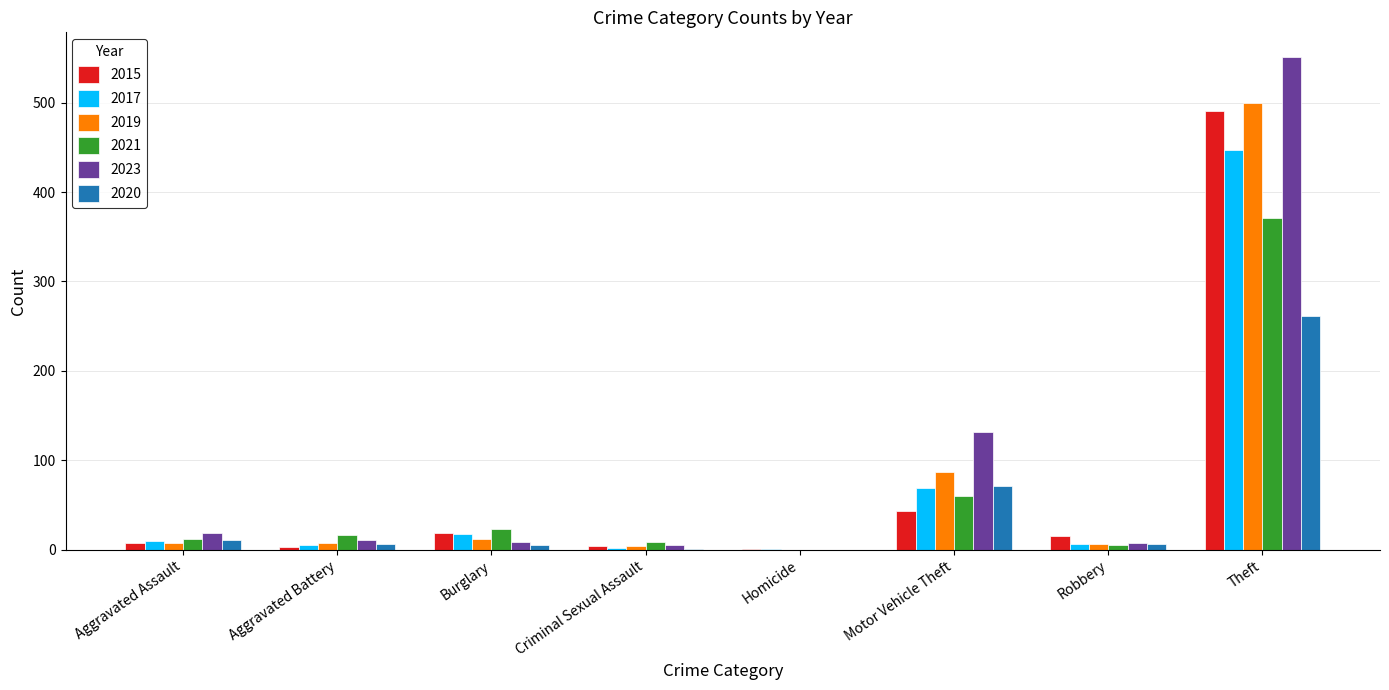

Is it true that 2021 equals 23 at Burglary?

True